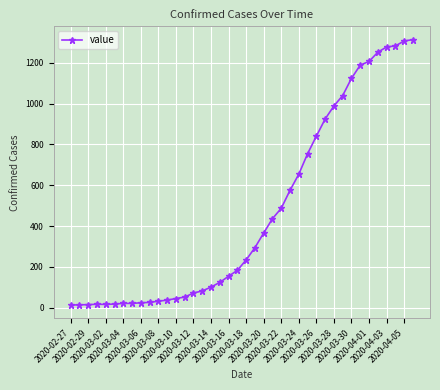

What is the average value?

465